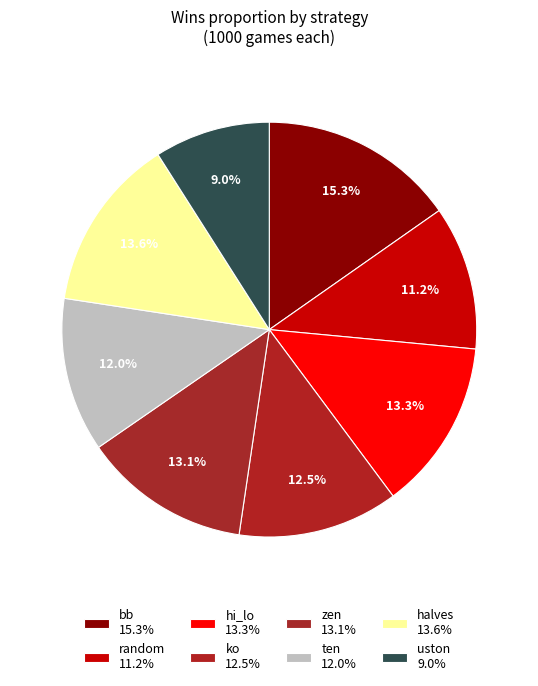

Is it true that zen is 28% of the pie?

False